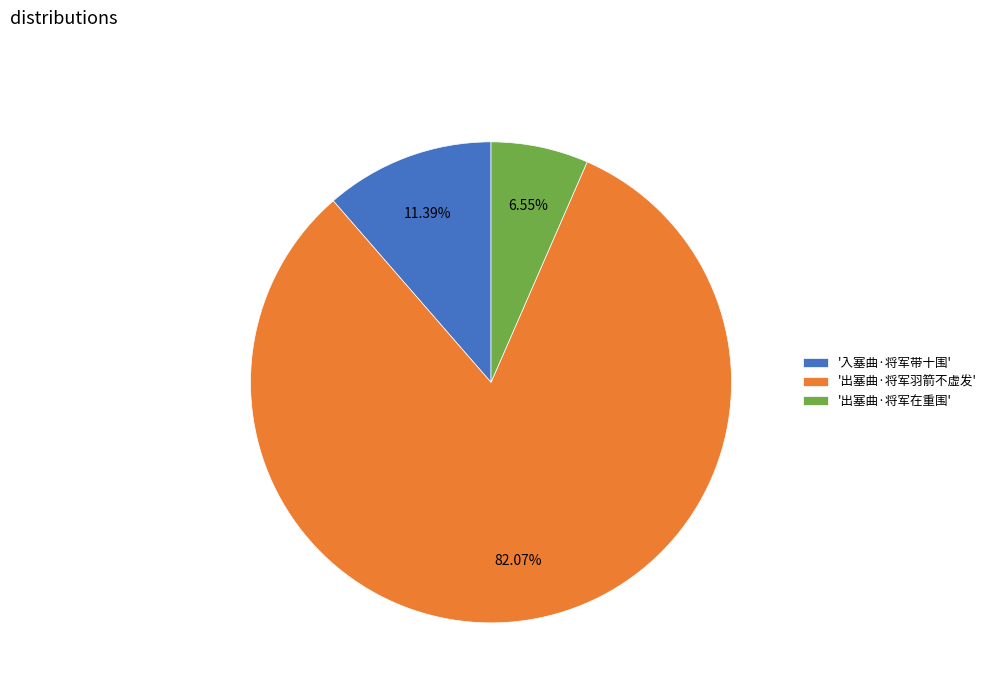

Is there any slice that represents more than half of the pie?

Yes